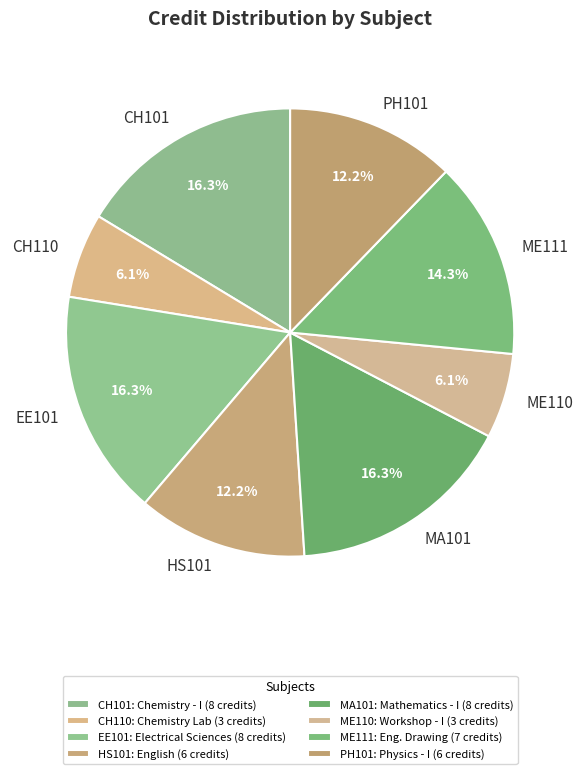

To the nearest percent, what is the difference between the largest and smallest slice percentages?

10%